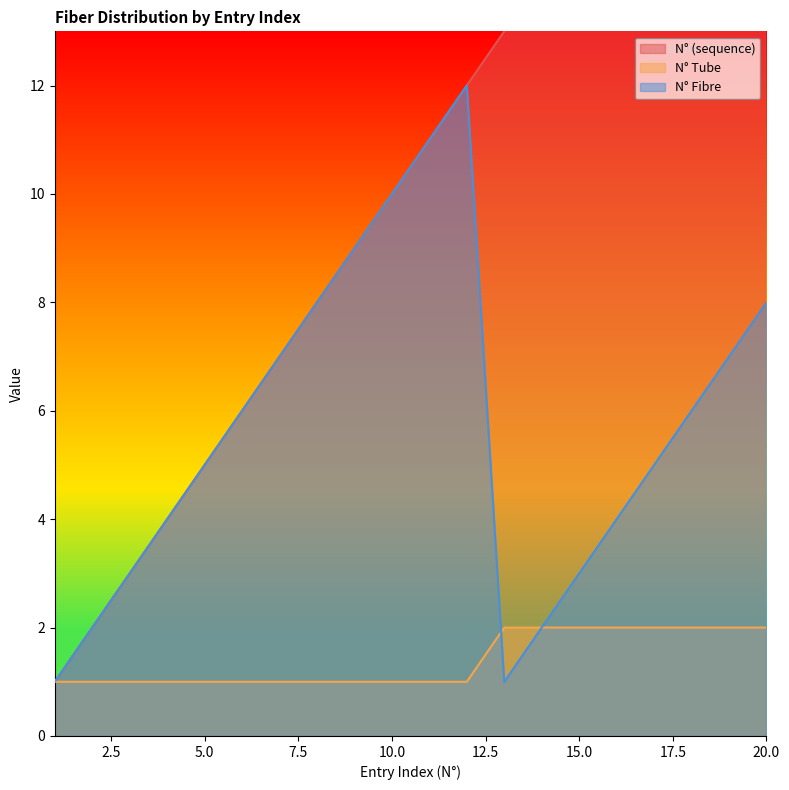

At which category does the chart reach its peak across all series?

20